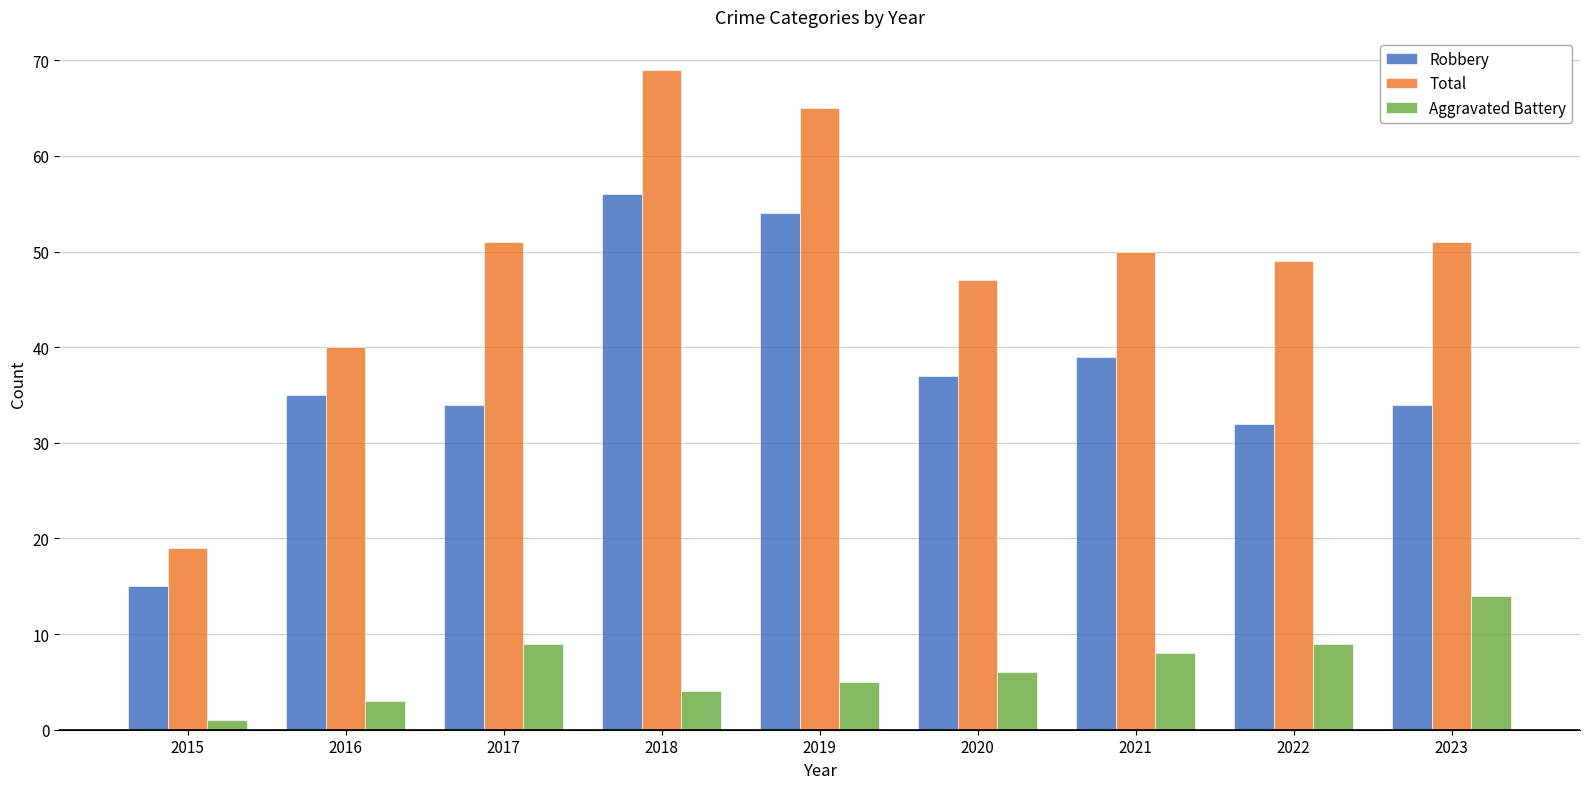

The Robbery series shows 14 at 2019. True or false?

False